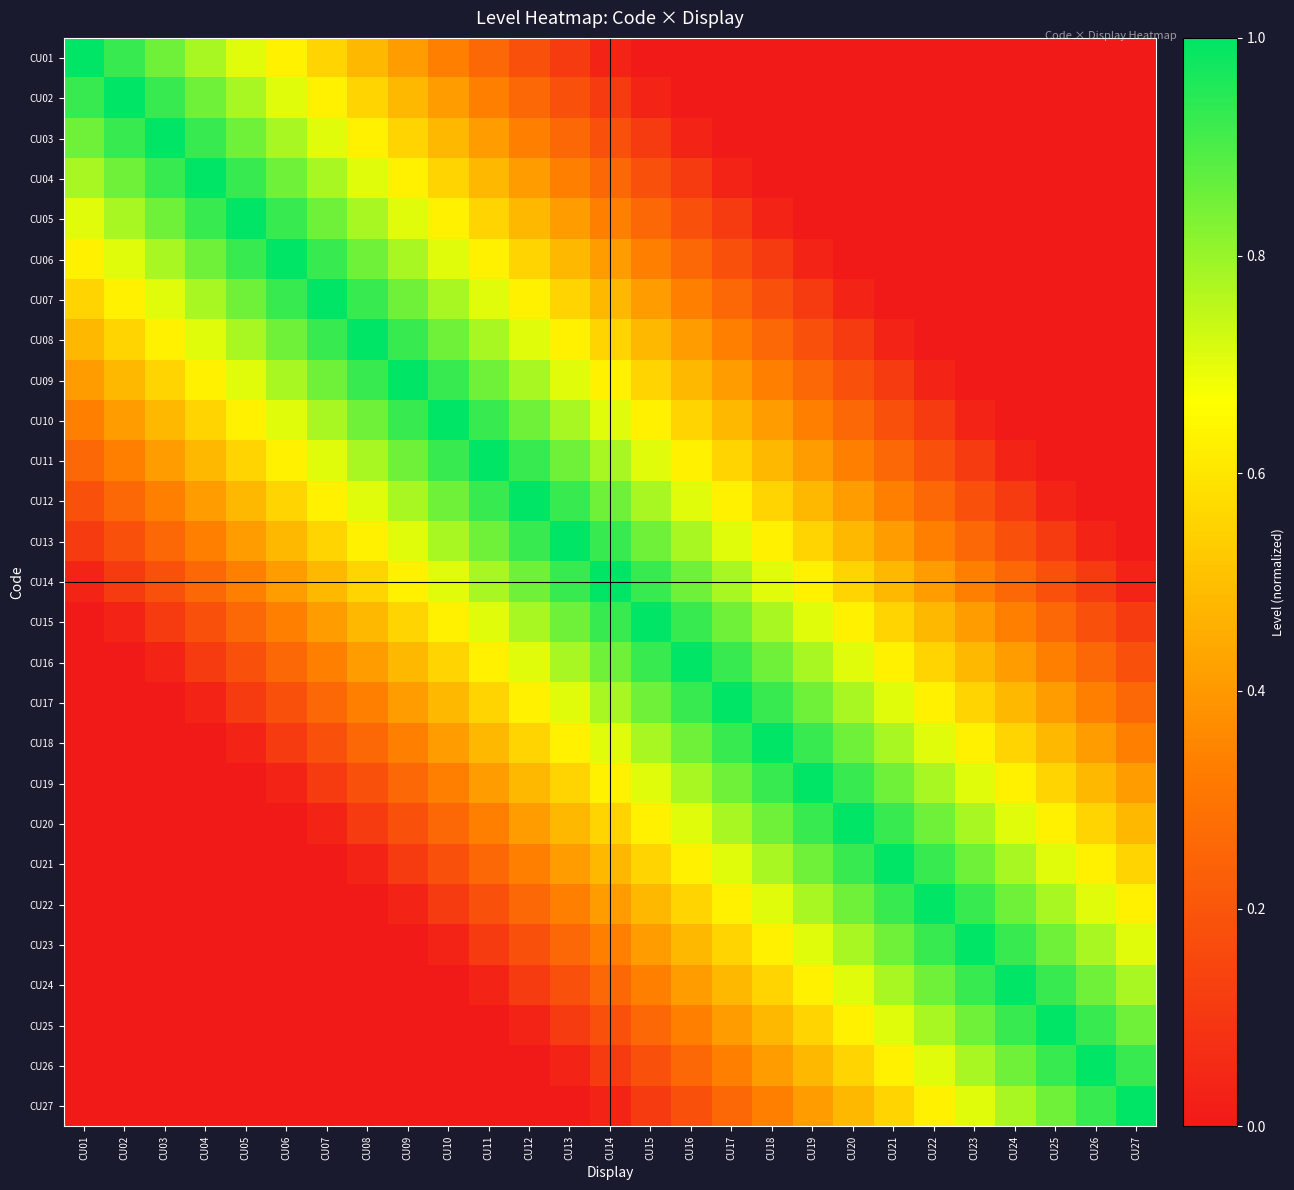

Between CU02 and CU23, which series saw the biggest shift?

CU02